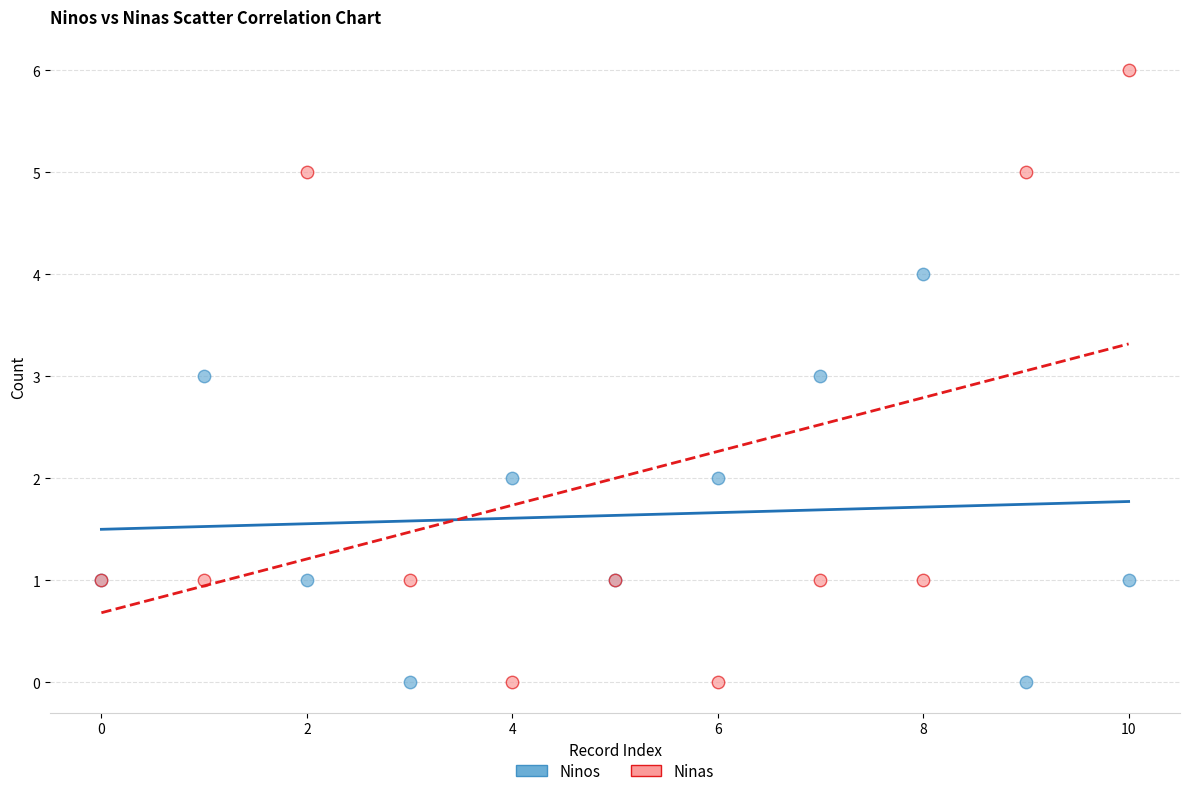

Which series has the widest spread of Y values?

Ninas